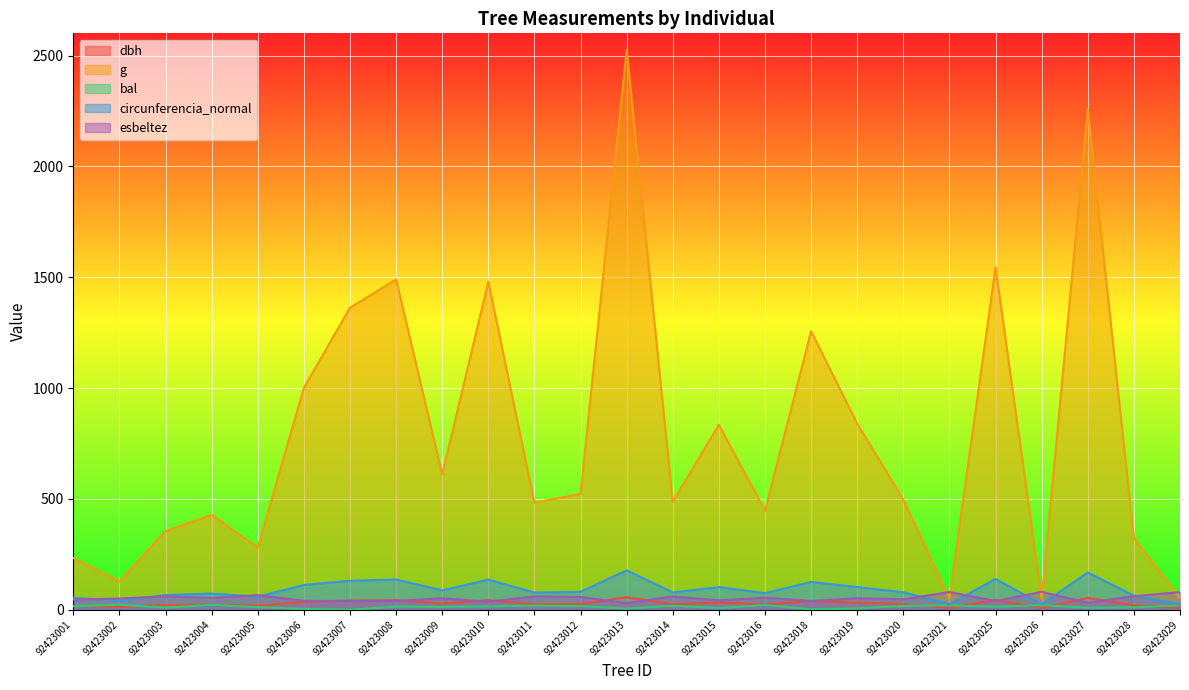

At how many categories does at least one series exceed 1319?

6